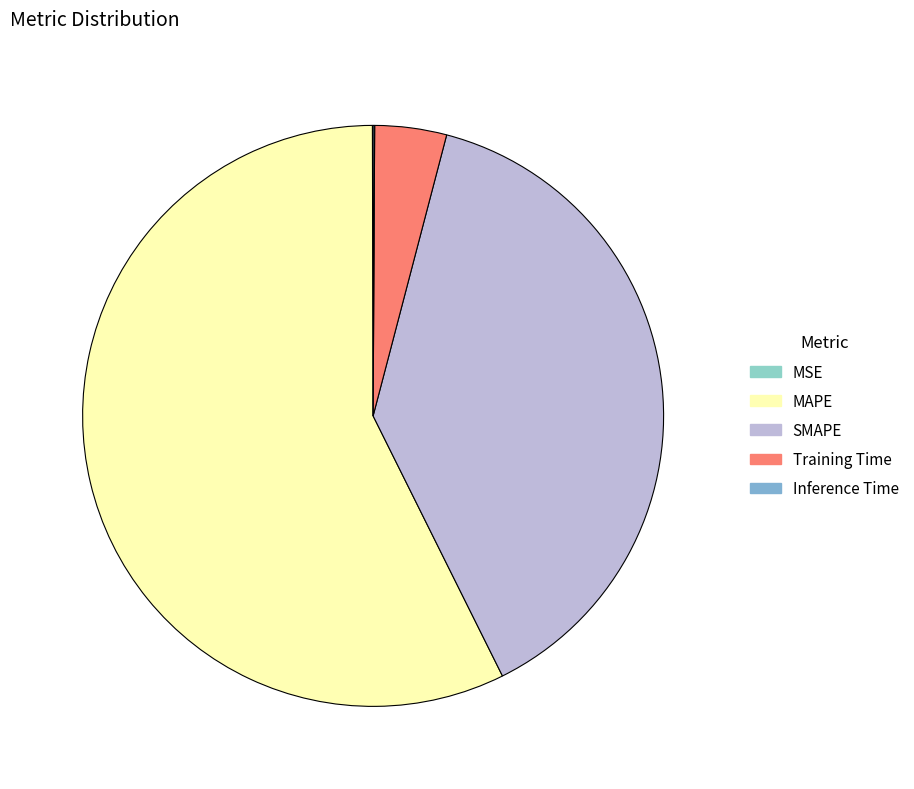

To the nearest percent, what is the difference between the SMAPE and Training Time slice percentages?

35%